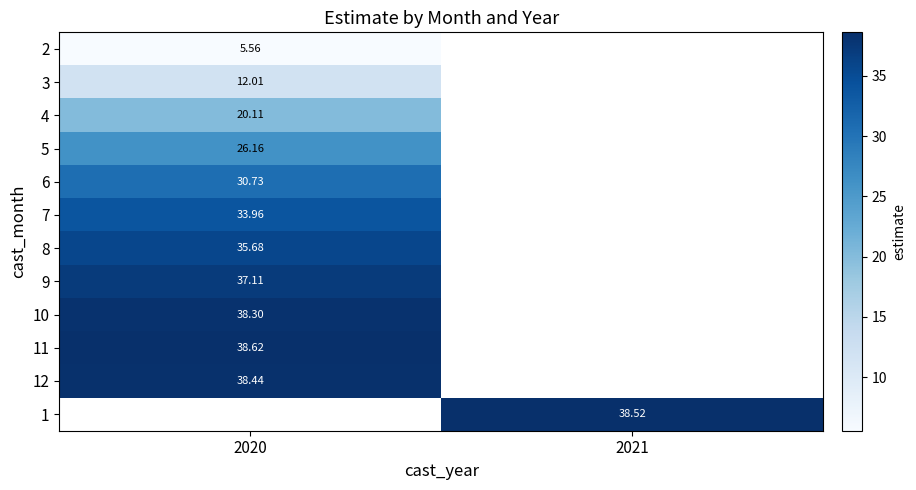

Between 2020 and 2021, which is larger?

2021